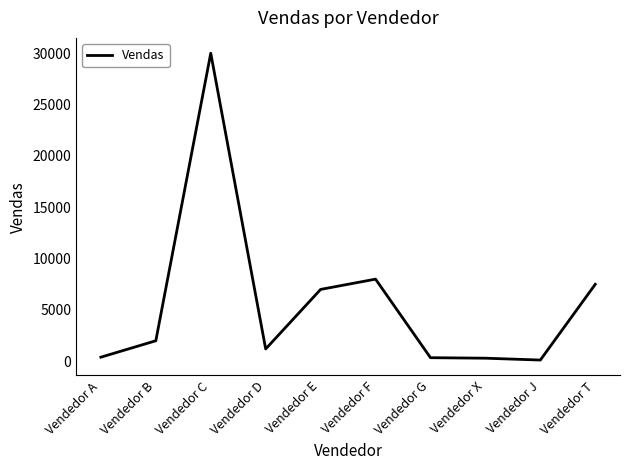

True or false: the data shows 2000 at Vendedor B.

True